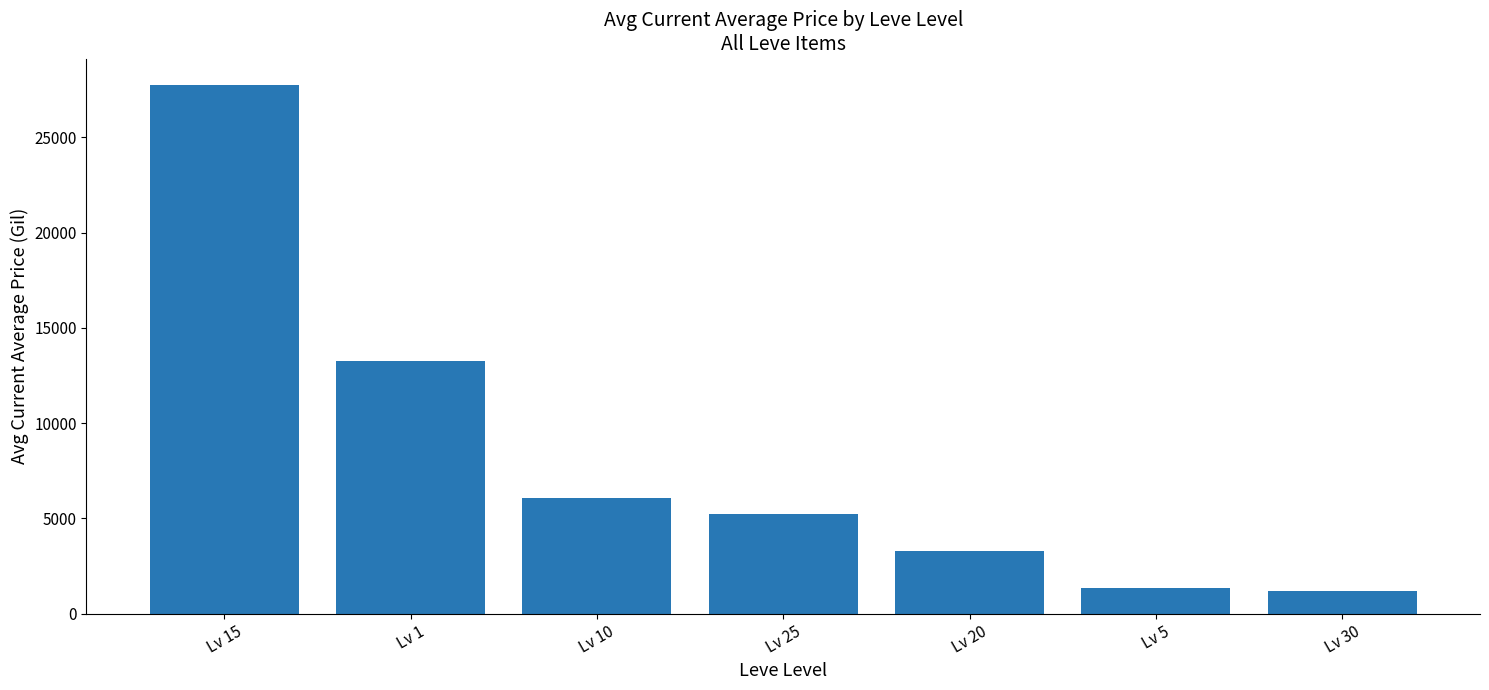

The chart shows a value of 10242.7 at Lv 10. True or false?

False